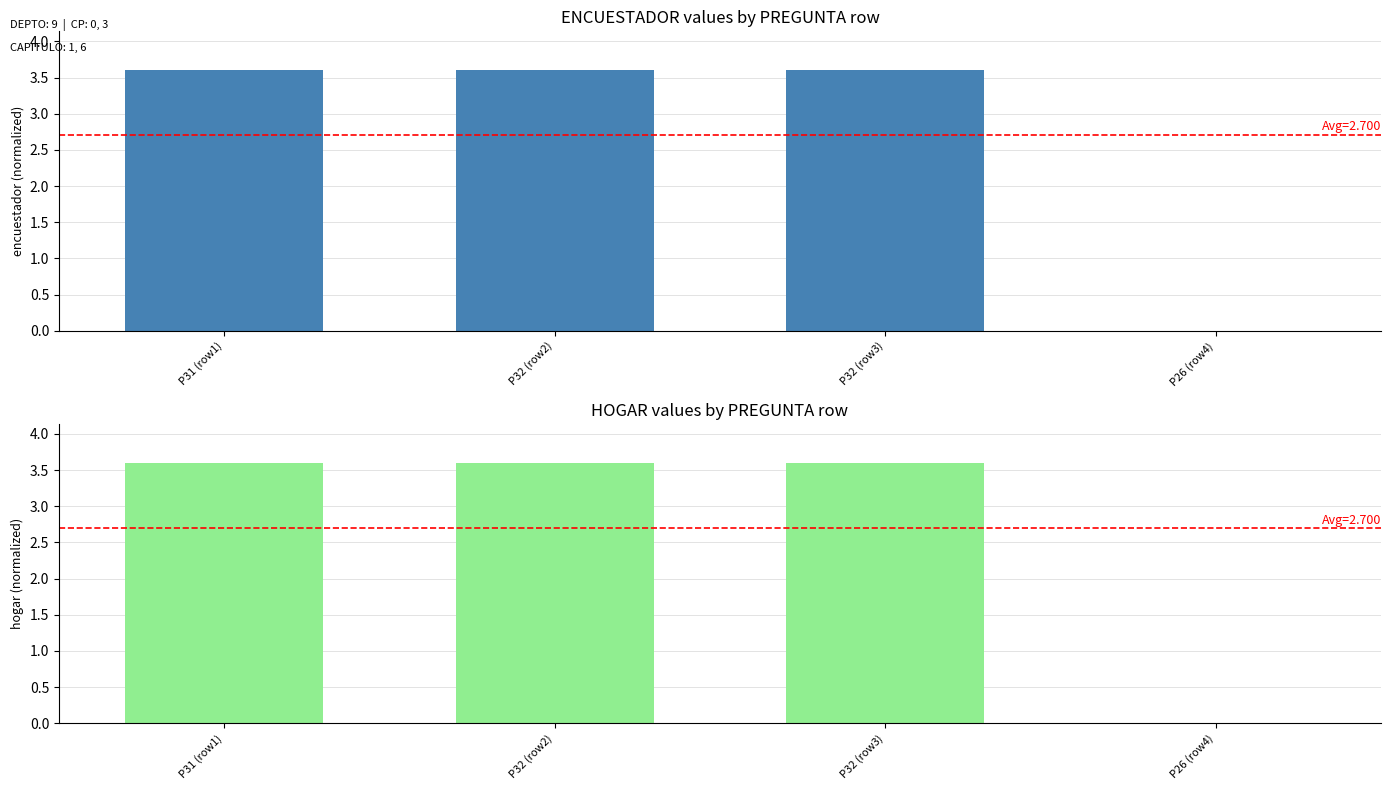

How many bars are there in each group?

2